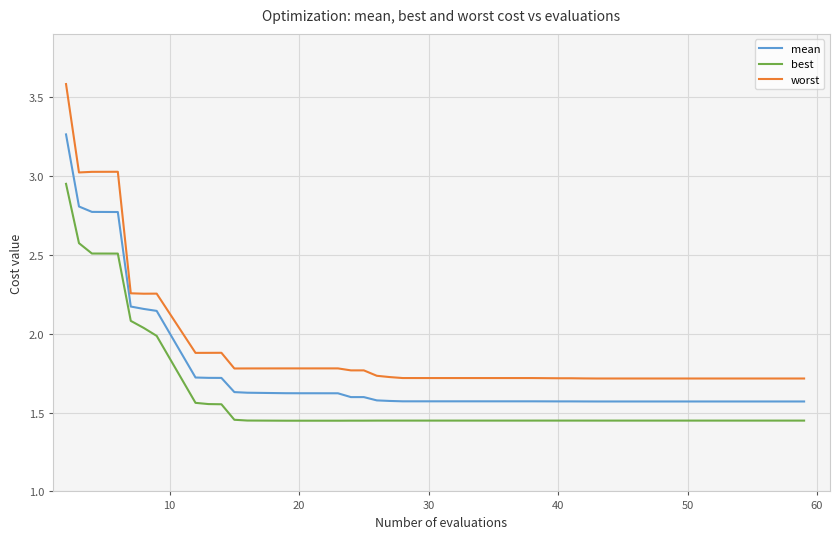

Rank the series by their average value, from lowest to highest.

best, mean, worst